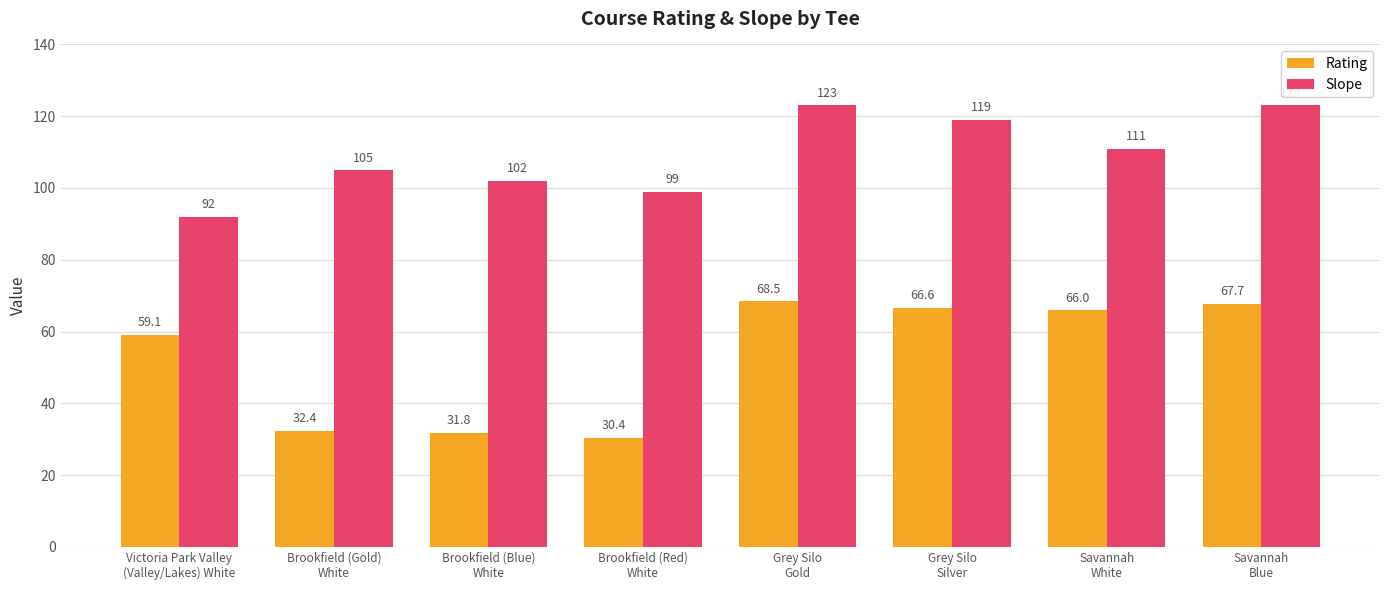

The Slope series shows 170.4 at Grey Silo
Gold. True or false?

False